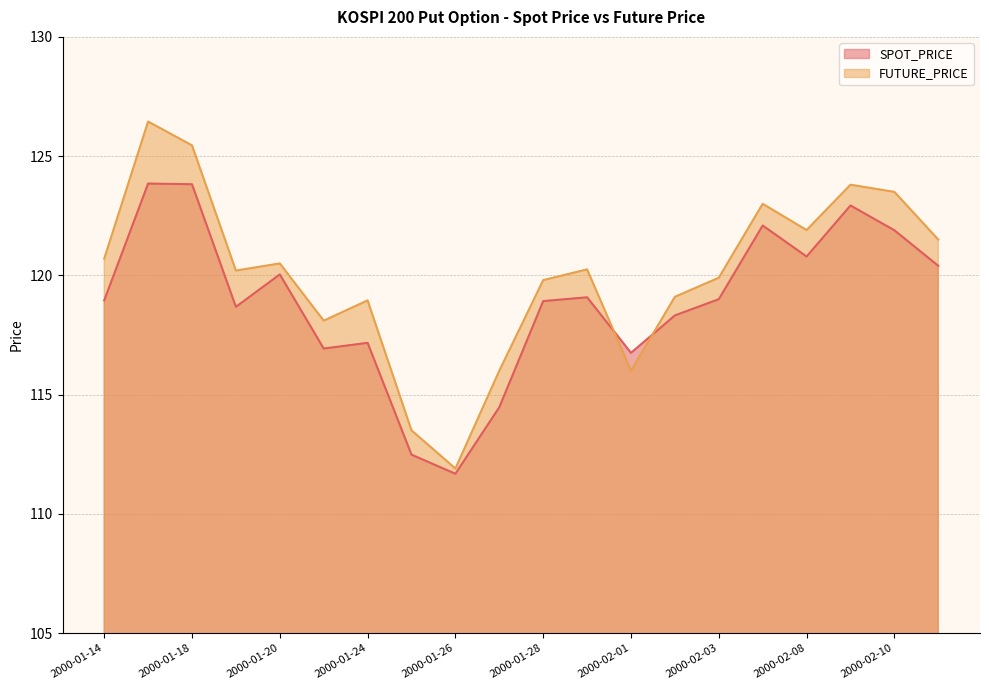

Between 2000-01-26 and 2000-01-28, which is larger?

2000-01-28